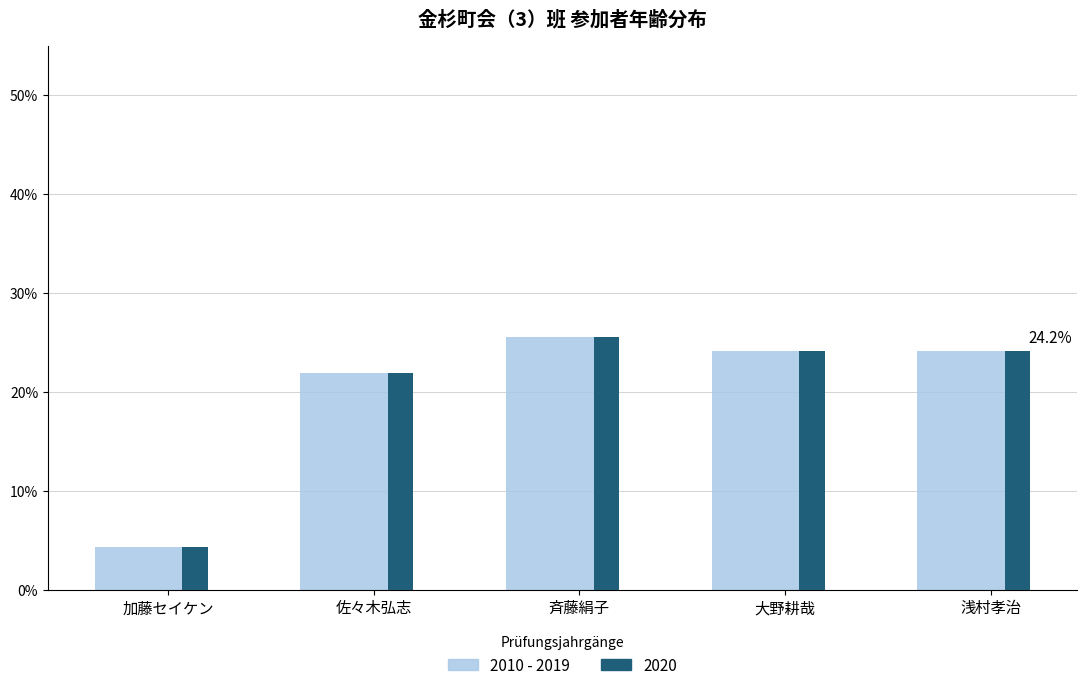

Reading left to right, what are all the values shown in this chart?

2010 - 2019: 加藤セイケン=4.3	佐々木弘志=21.9	斉藤絹子=25.5	大野耕哉=24.2	浅村孝治=24.2
2020: 加藤セイケン=4.3	佐々木弘志=21.9	斉藤絹子=25.5	大野耕哉=24.2	浅村孝治=24.2